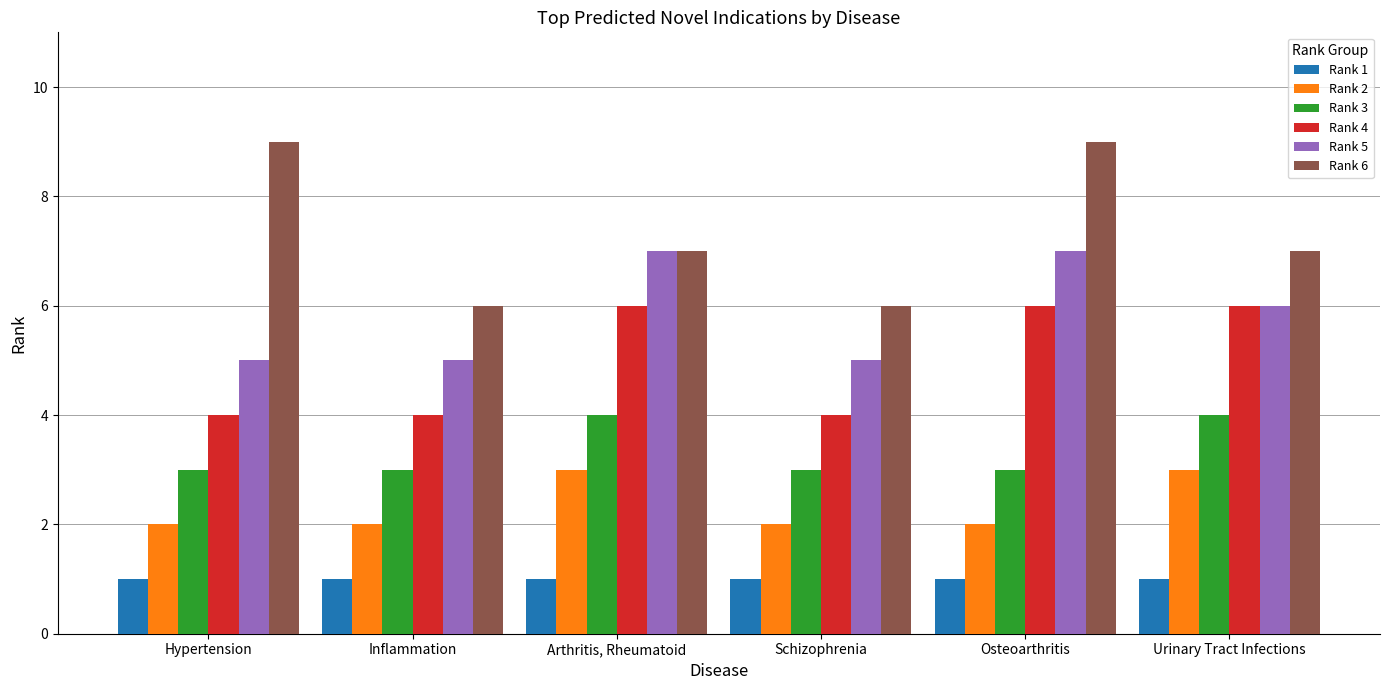

How many categories are shown in the chart?

6